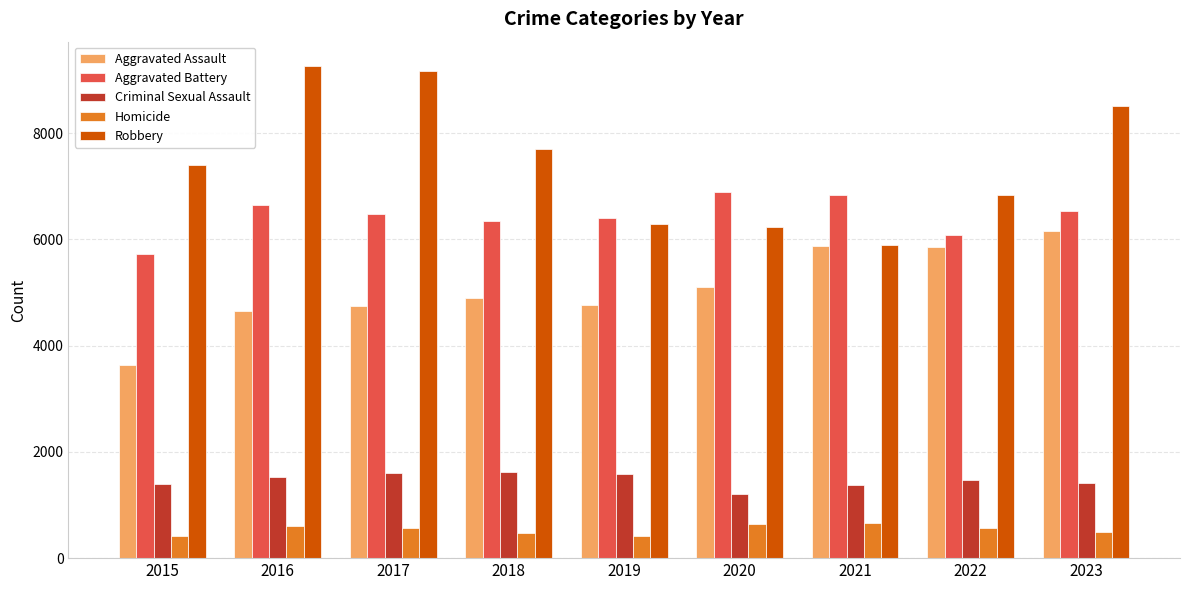

What is the value of the Robbery bar at the 4th from the left?

7709